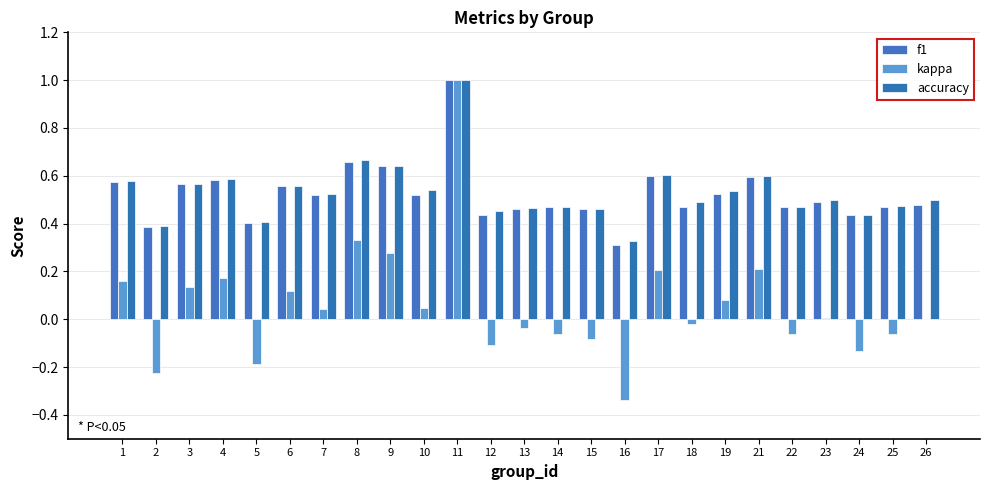

Is it true that kappa equals -0.1 at 22?

False